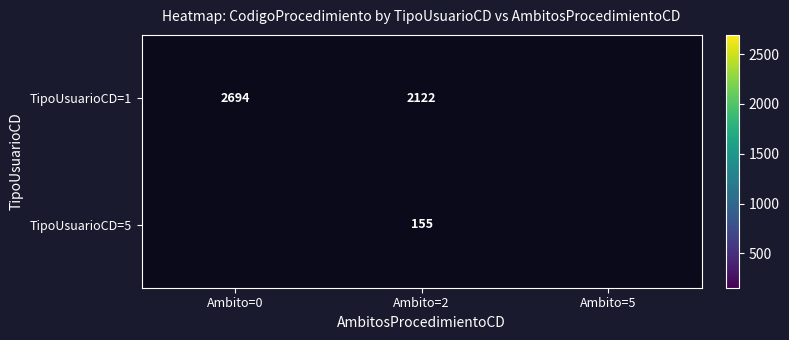

The value of TipoUsuarioCD=1 at Ambito=0 is 735.1. True or false?

False